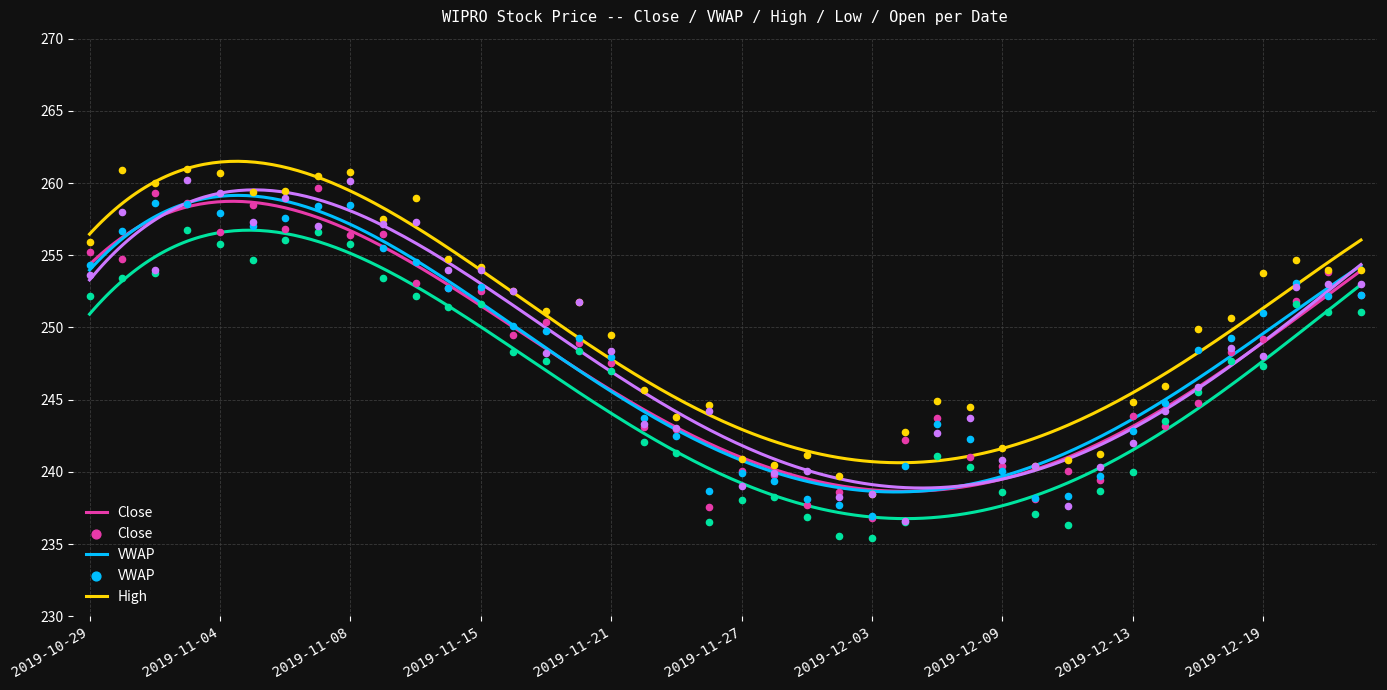

Which series reaches the maximum Y coordinate?

High